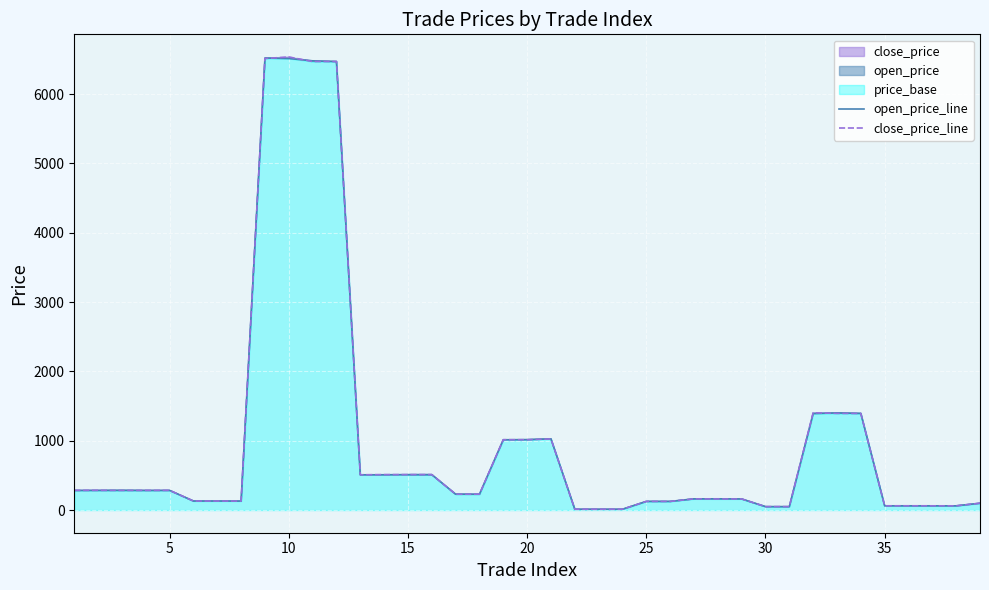

What is the maximum value for open_price_line?

6521.0